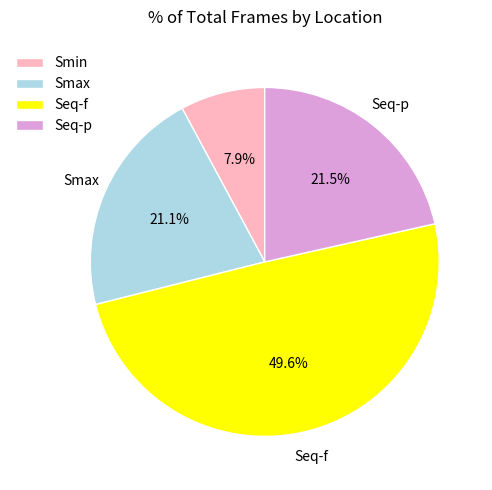

The Smin slice represents 20% of the pie. True or false?

False